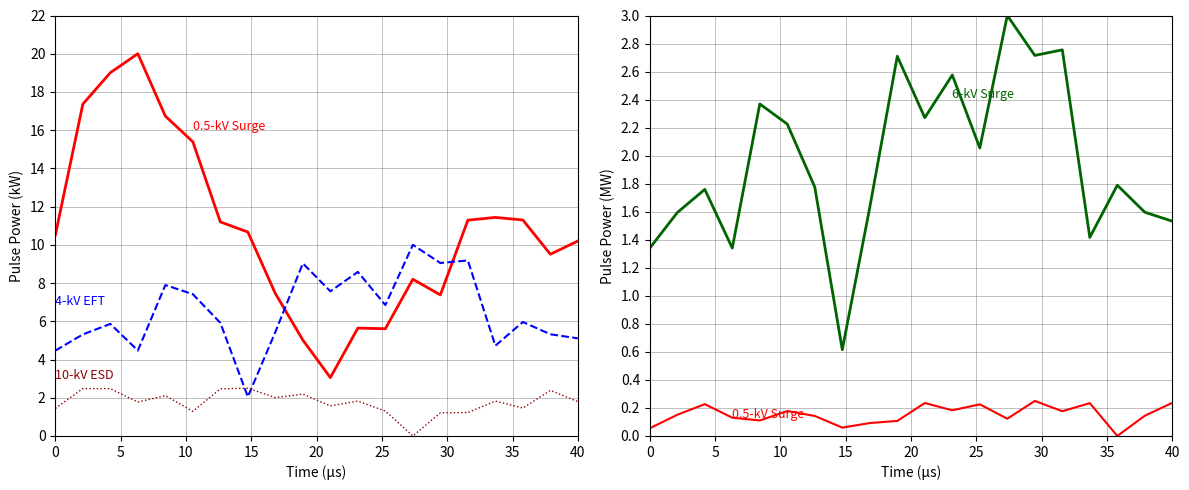

True or false: 10-kV ESD has a value of 0.8 at 11.

False